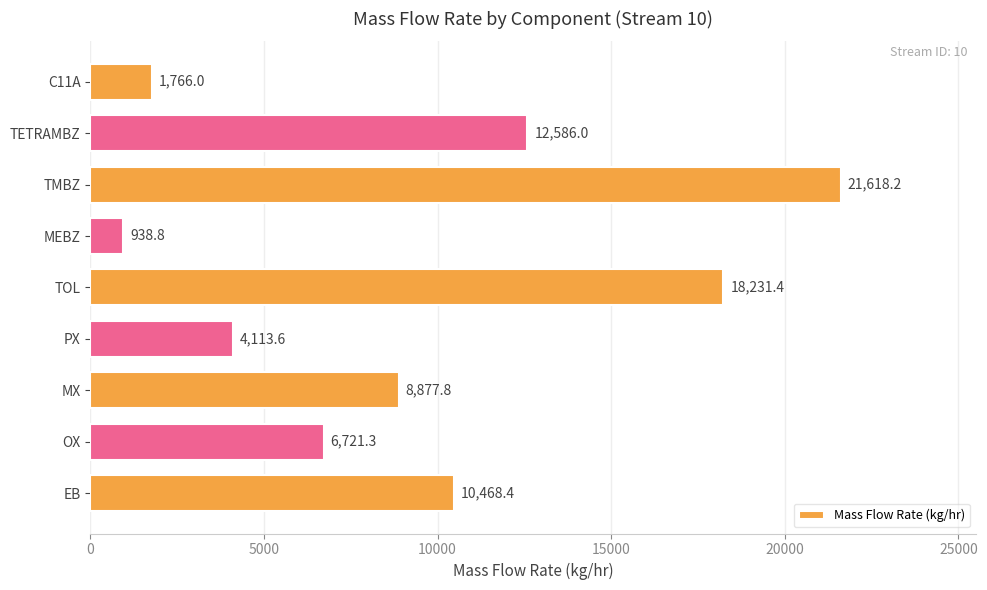

The value at MEBZ is 938.8. True or false?

True